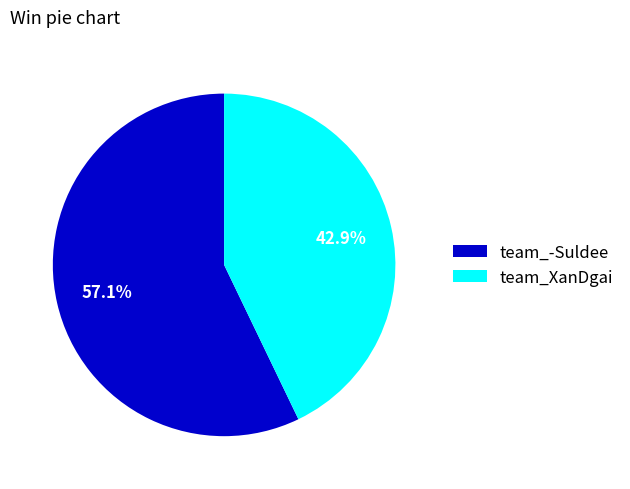

What percentage is NOT represented by team_-Suldee?

42.9%